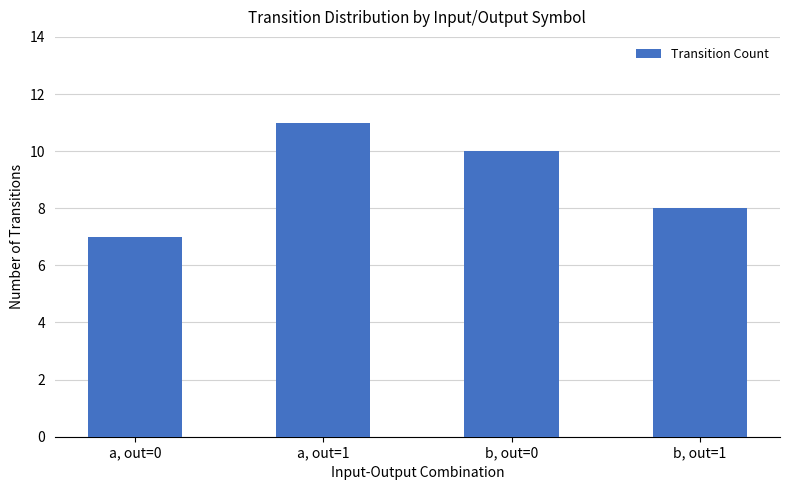

What is the ratio of the value at b, out=1 to the value at a, out=0?

1.1